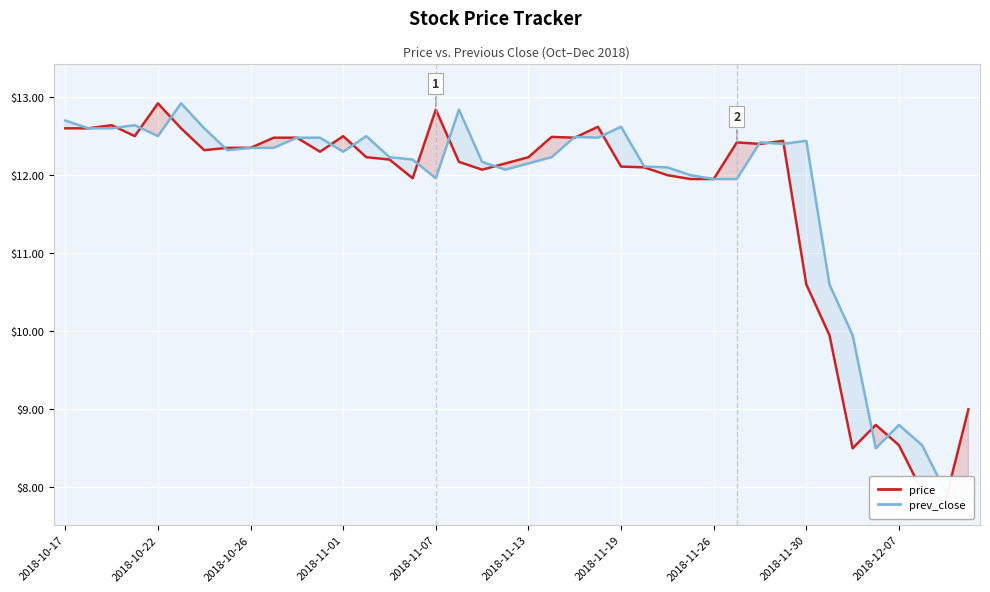

What is the sum of the prev_close values at 26 and 20?

24.2